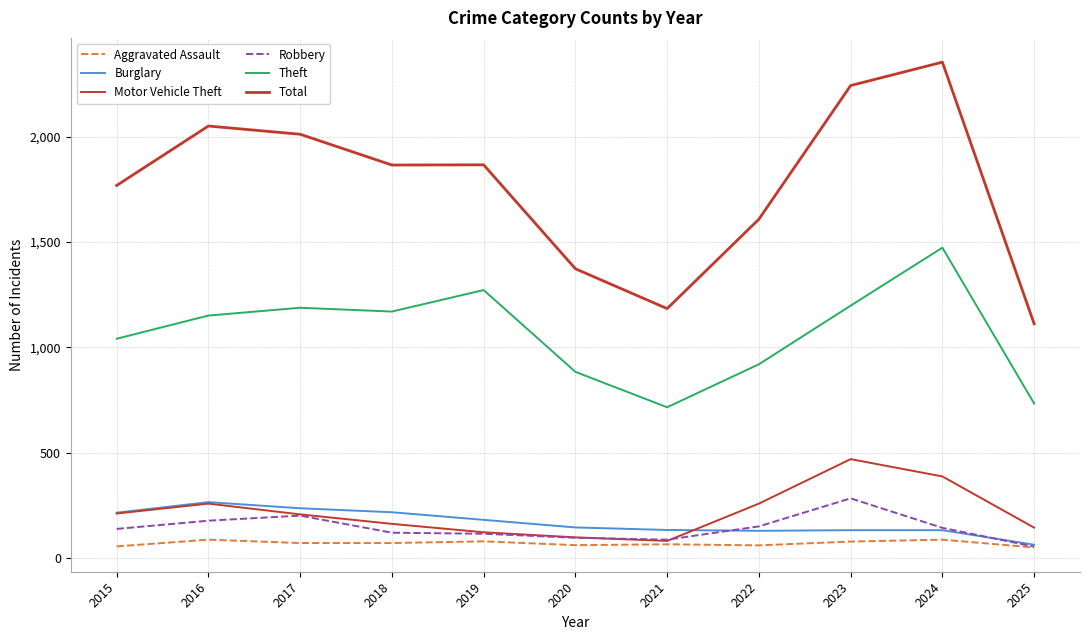

Where do Motor Vehicle Theft and Robbery first cross each other?

2020 and 2021